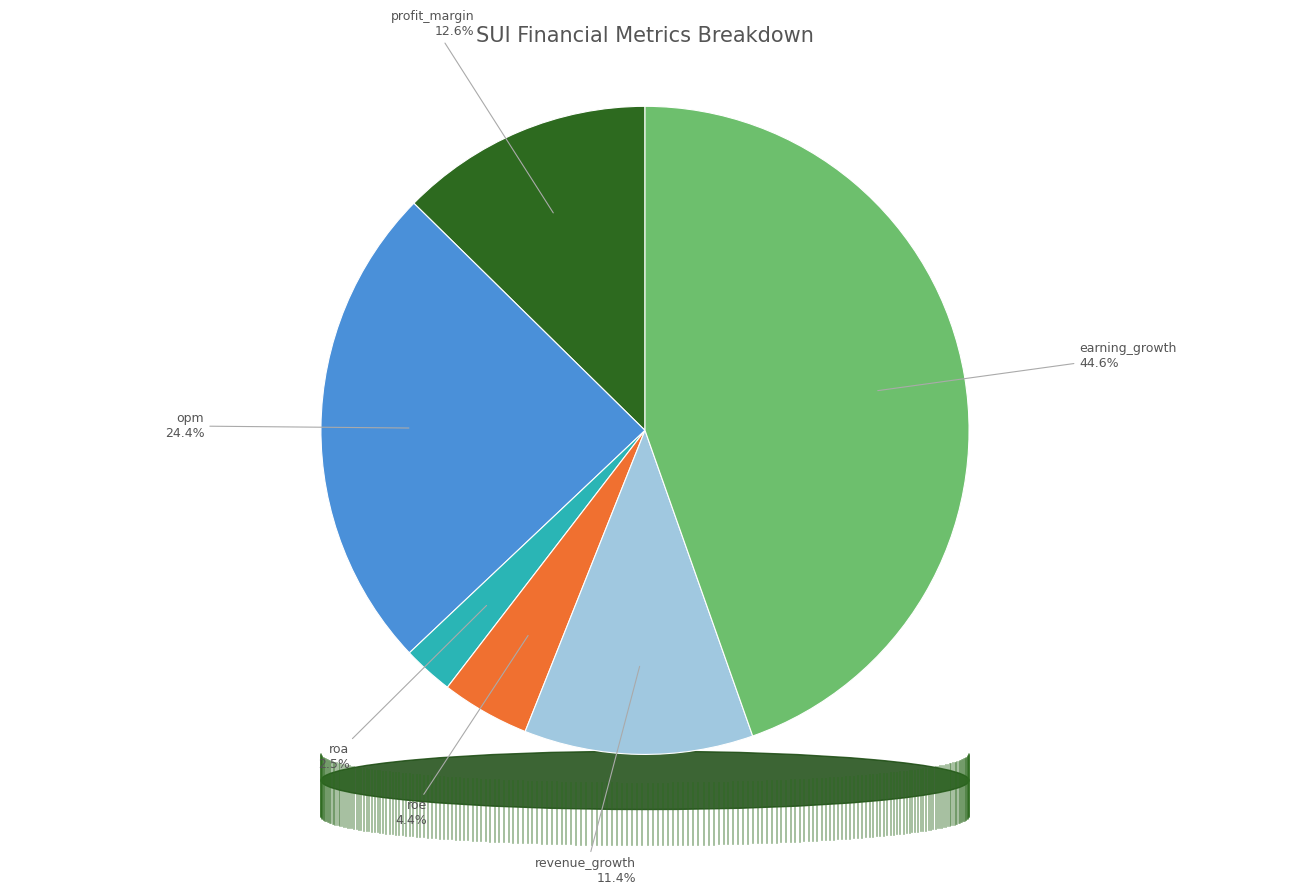

What is the ratio of the value at roa to the value at profit_margin?

0.2